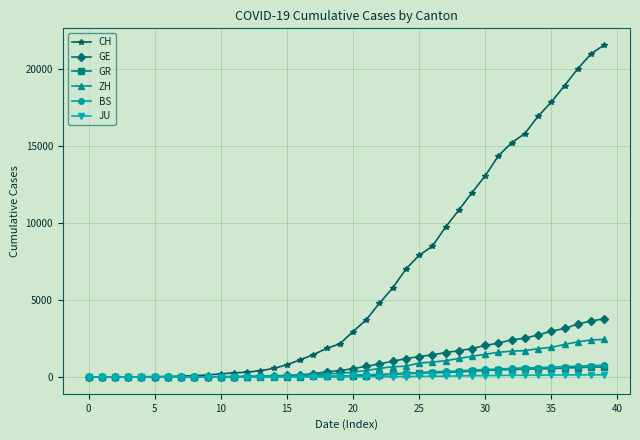

What is the maximum value for GR?

657